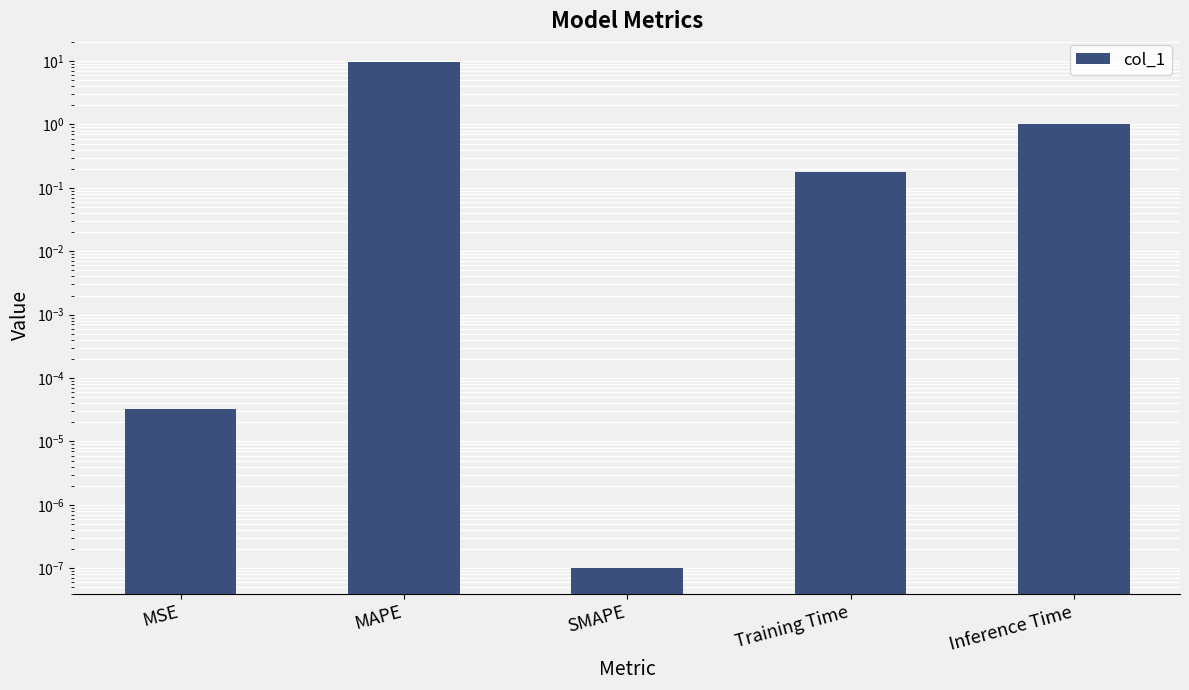

What is the greatest value displayed?

9.8